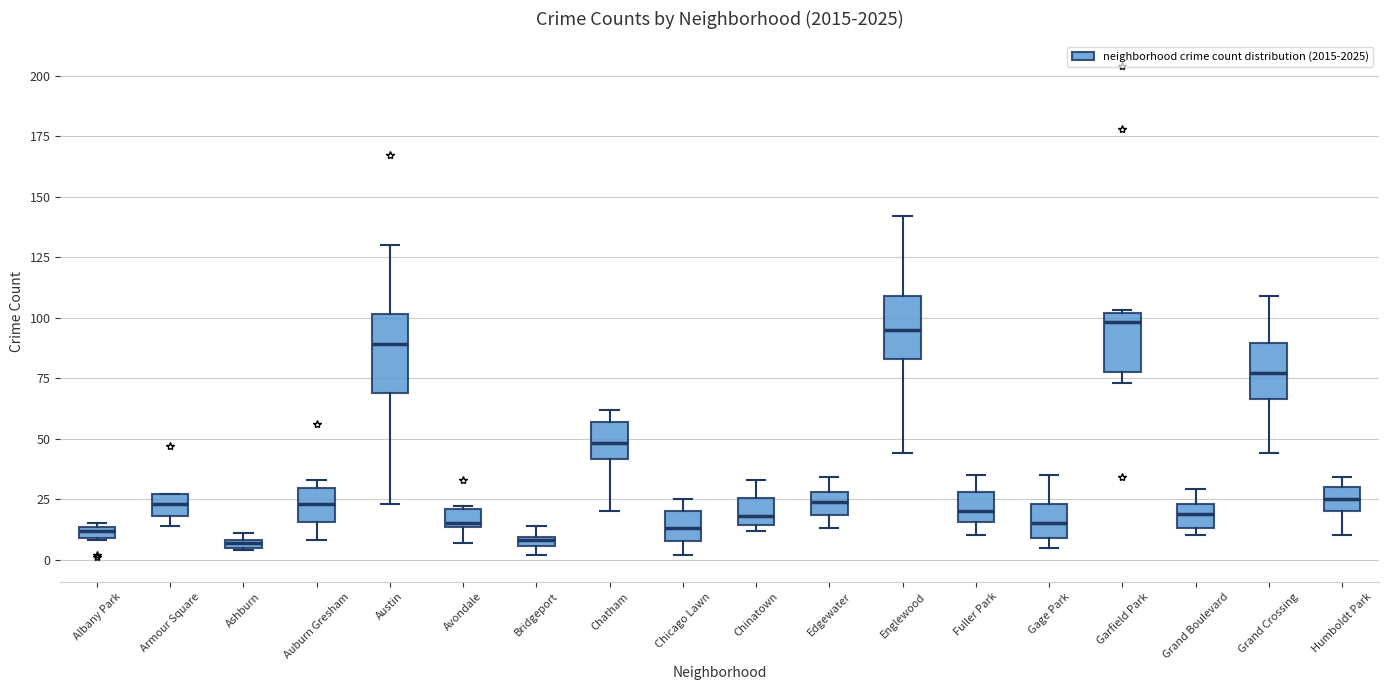

Comparing the boxes themselves (not the whiskers), which one is the tallest?

Austin